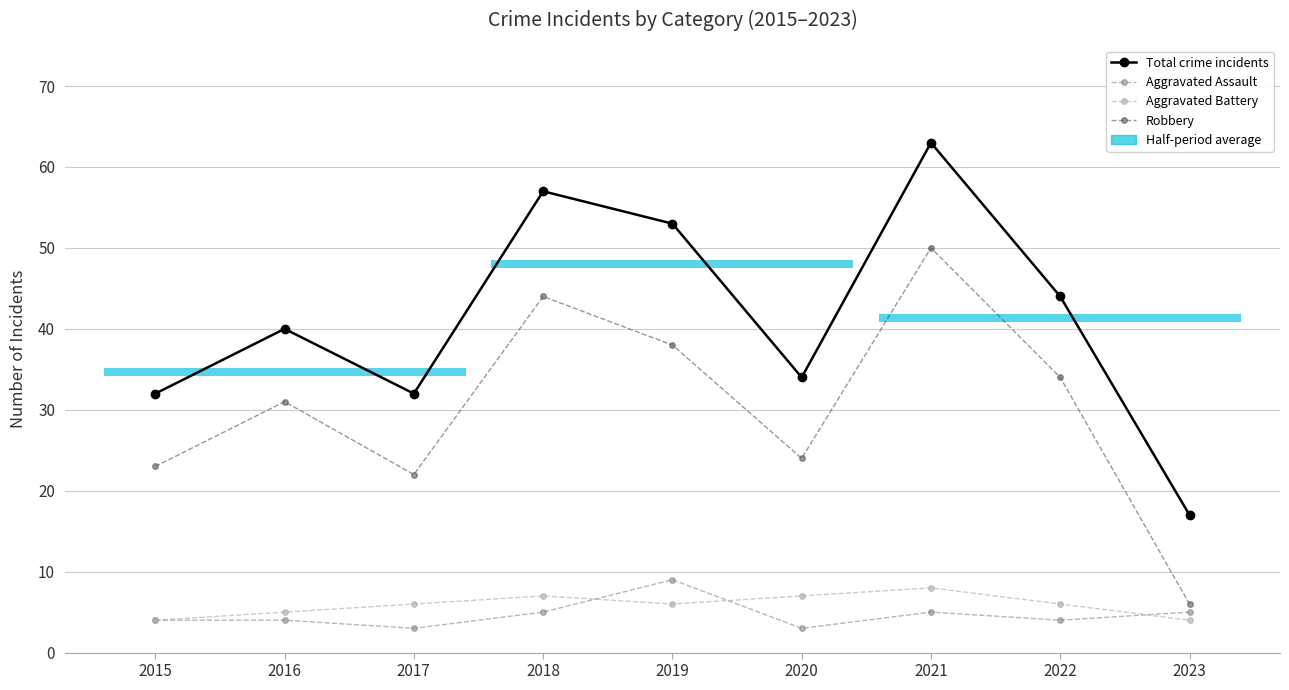

True or false: Robbery and Aggravated Battery cross at least once.

False